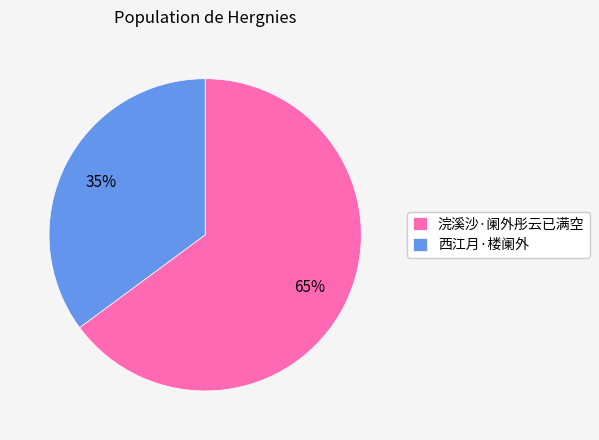

How many slices are in this pie chart?

2